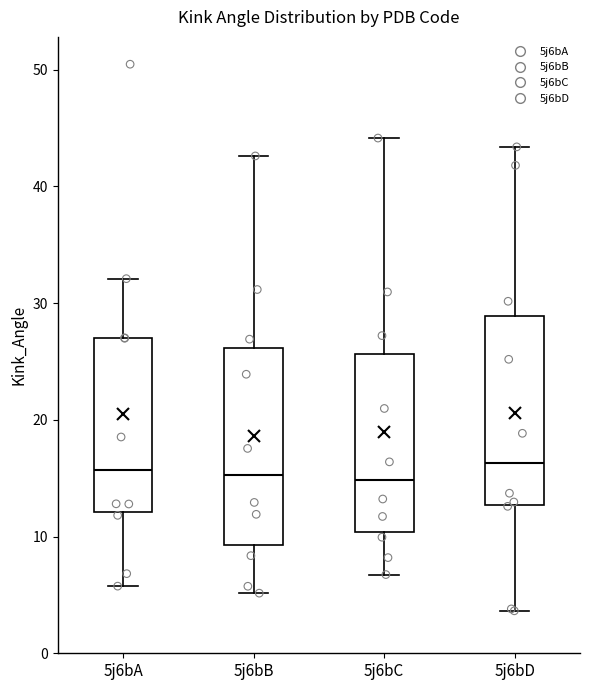

Reading left to right, read every box against the y-axis: the position of its median line, the range the box covers, and the ends of its whiskers. The values are not printed on the chart, so give them approximately, as read against the axis.

5j6bA: median 16, box 12 to 27, whiskers 6 to 32
5j6bB: median 15, box 9 to 26, whiskers 5 to 43
5j6bC: median 15, box 10 to 26, whiskers 7 to 44
5j6bD: median 16, box 13 to 29, whiskers 4 to 43